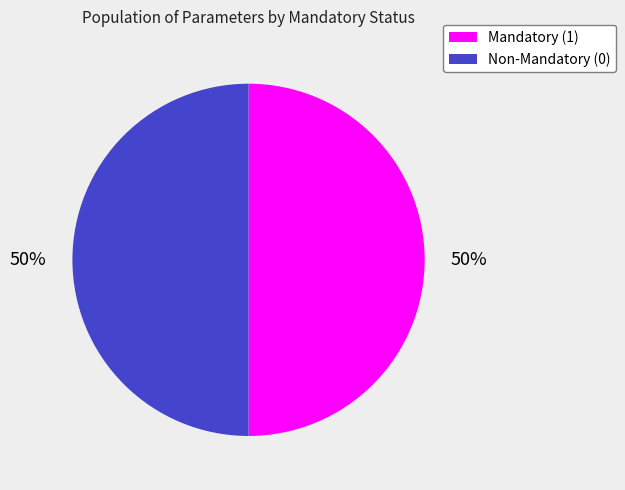

To the nearest percent, what is the average slice percentage?

50%